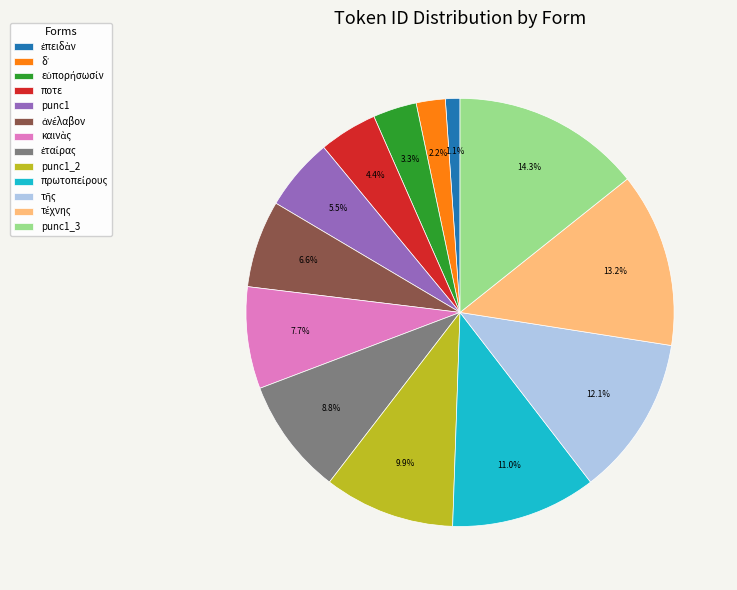

Does any single category account for the majority?

No